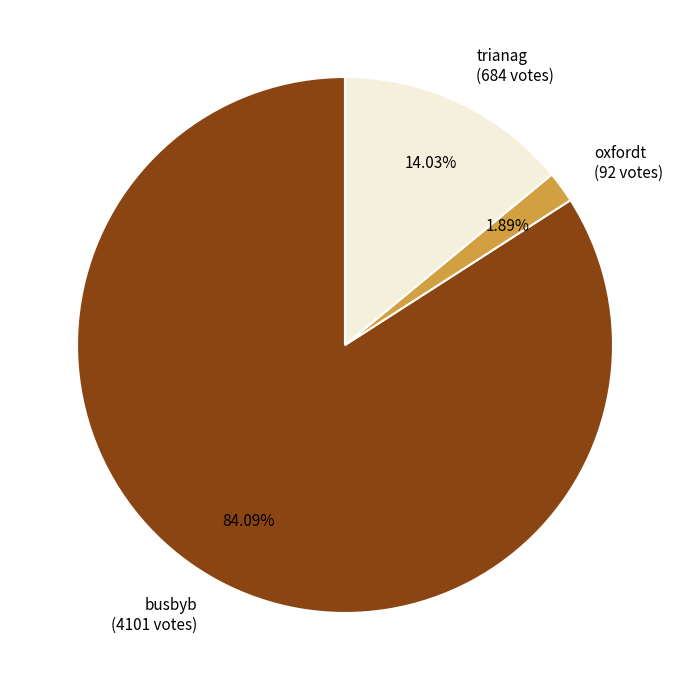

Is it true that busbyb is 75% of the pie?

False